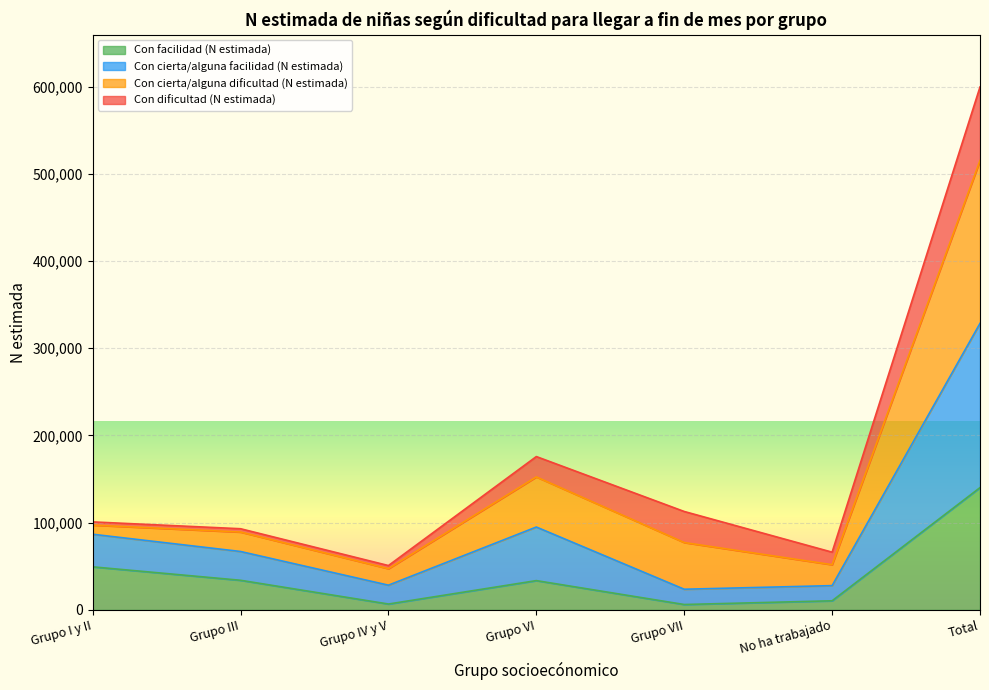

What is the highest value of the Con facilidad (N estimada) series?

140209